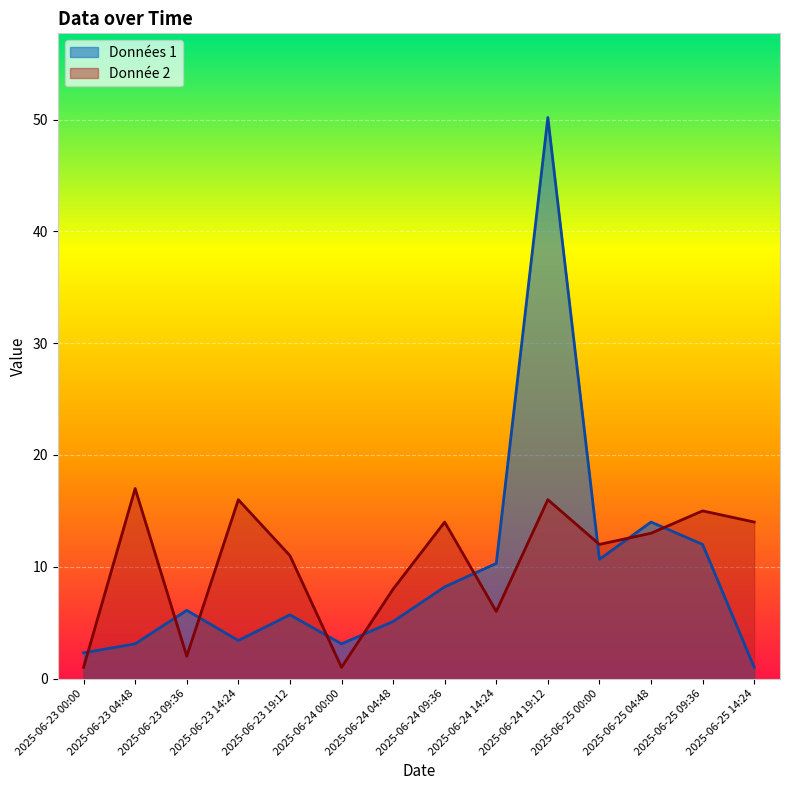

What position from the left is 2025-06-24 04:48?

7